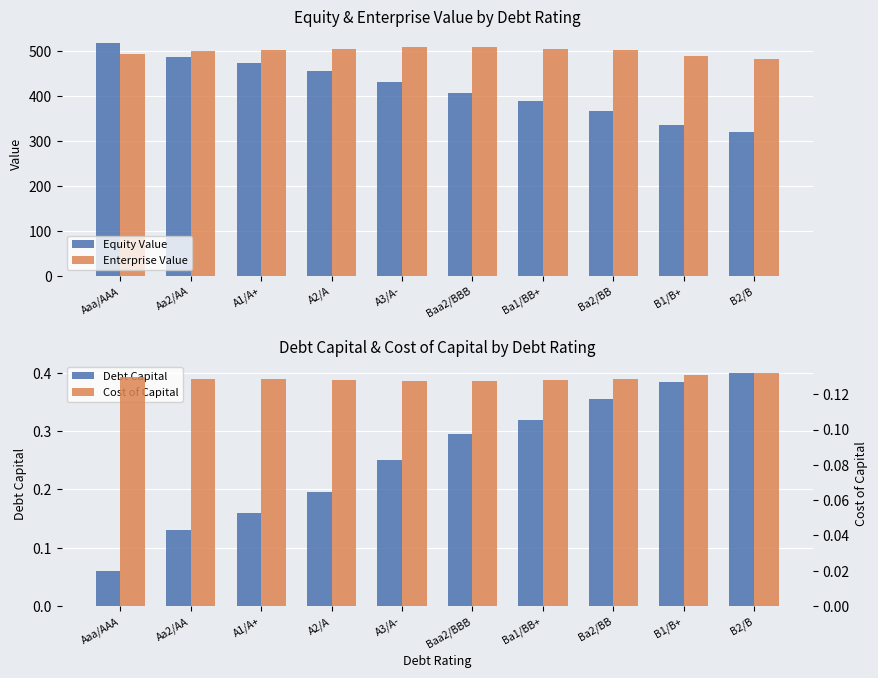

Which category has the lowest value across all series?

Aaa/AAA